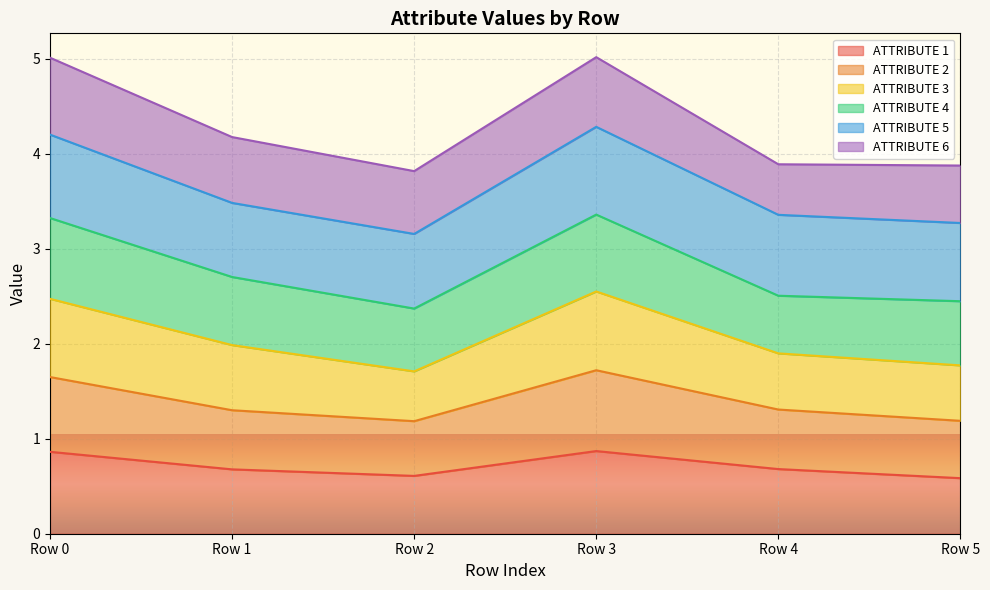

True or false: ATTRIBUTE 3 and ATTRIBUTE 1 cross at least once.

False